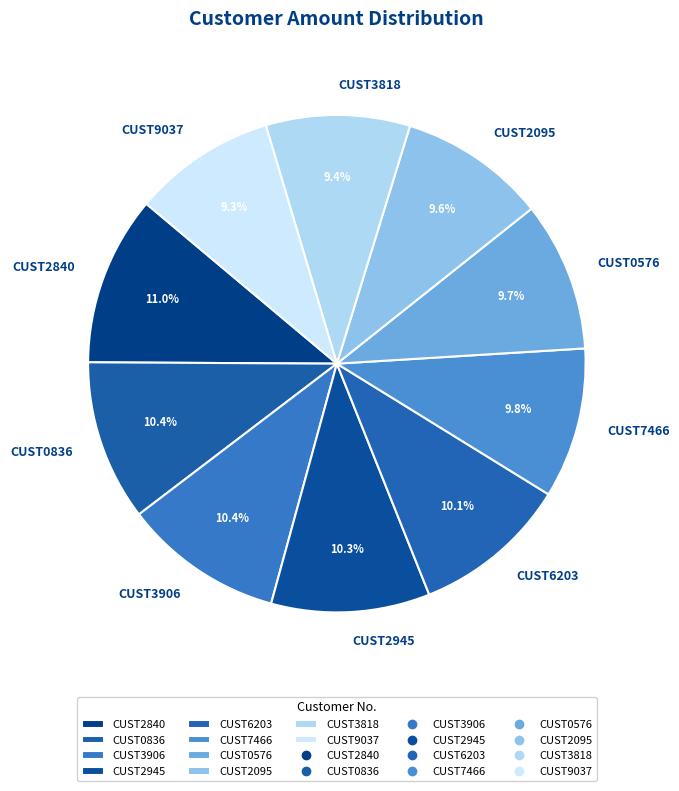

Approximately how many times larger is the value at CUST2945 compared to CUST2095?

1.1